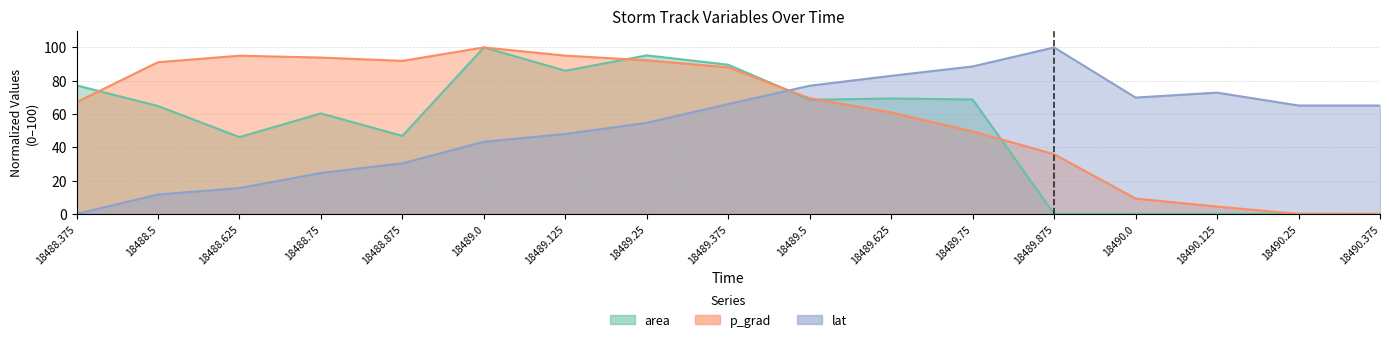

Which category has the lowest value across all series?

18490.375